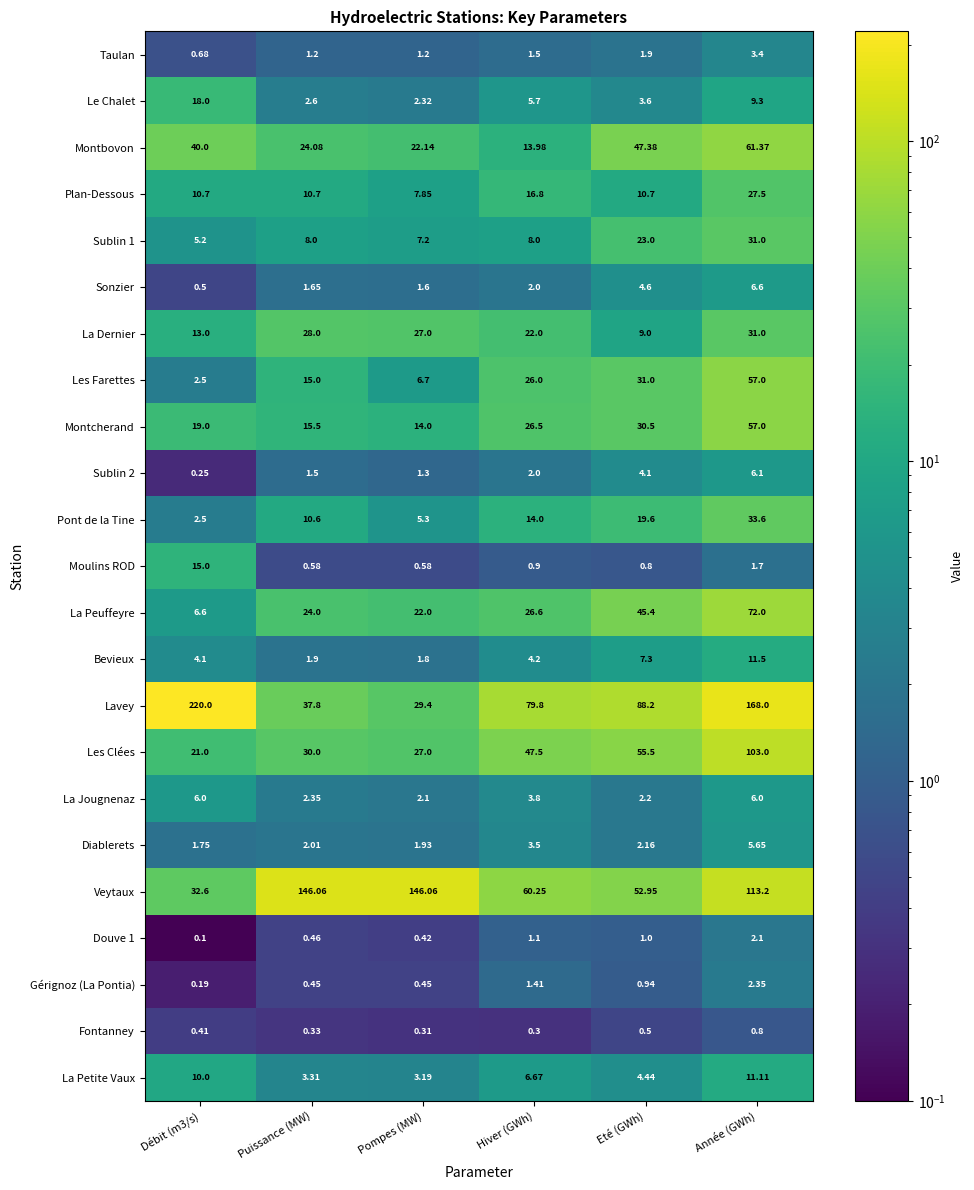

At which label is Plan-Dessous closest to 17?

Hiver (GWh)